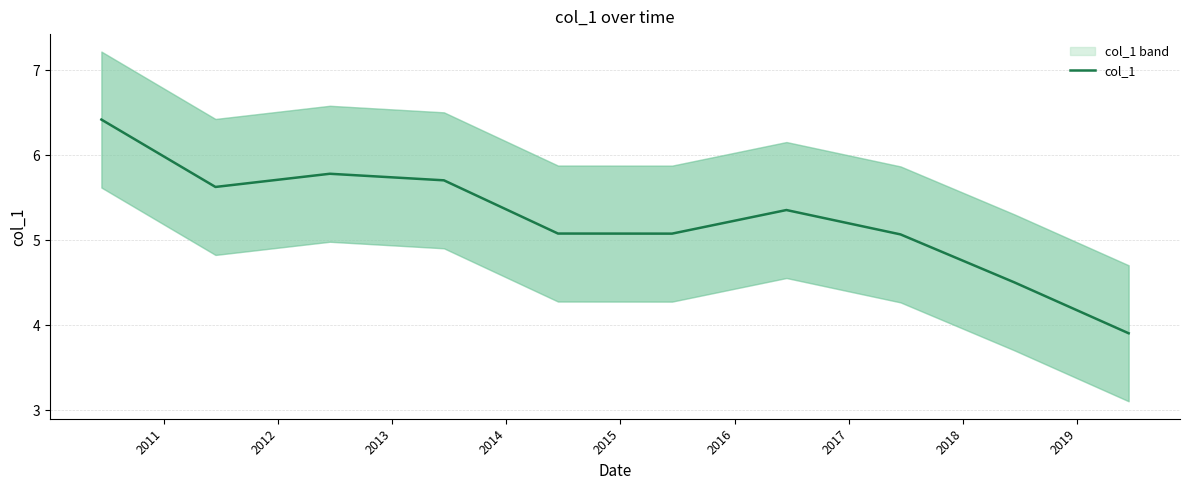

What is the difference between the maximum and minimum values?

2.5